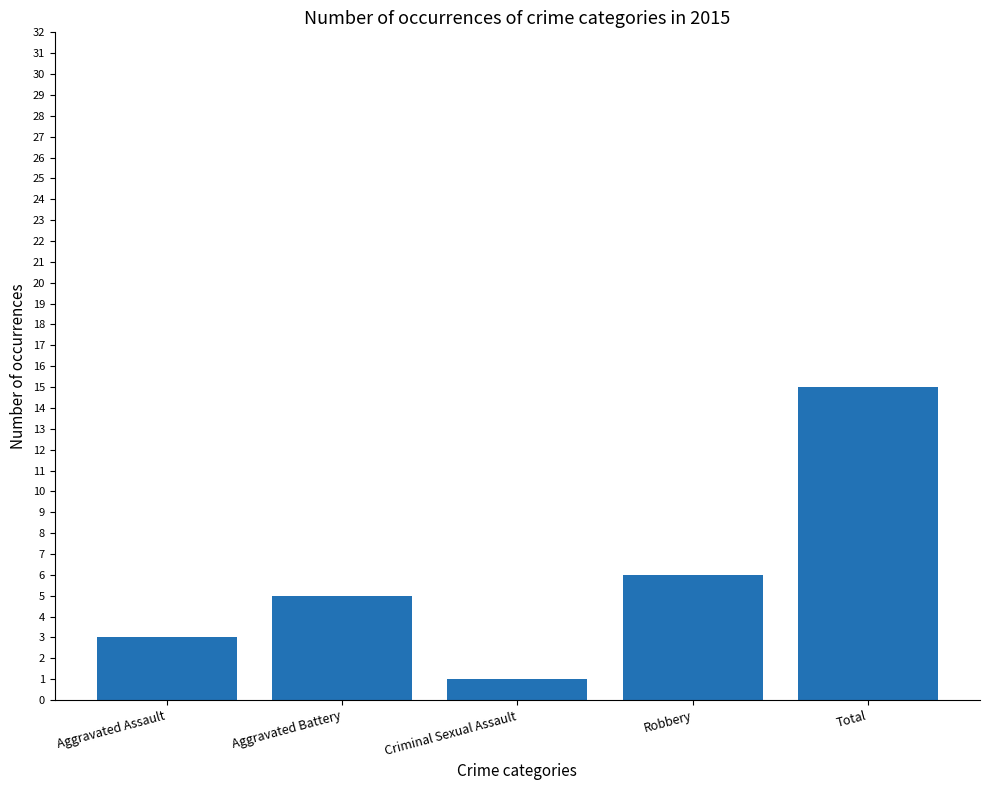

Reading left to right, extract all data points from this chart.

Aggravated Assault=3	Aggravated Battery=5	Criminal Sexual Assault=1	Robbery=6	Total=15